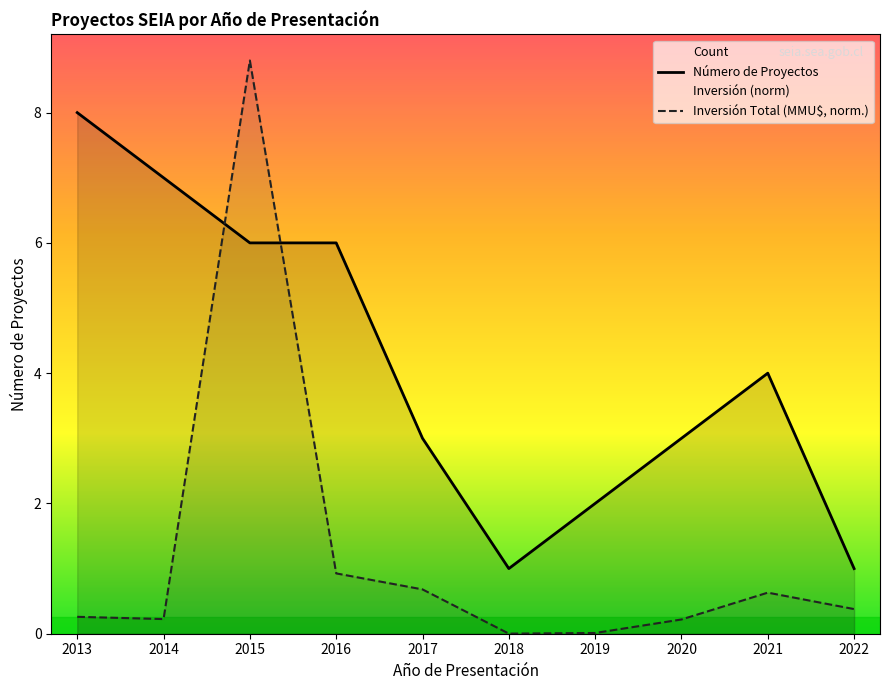

What is the difference between the maximum and second lowest values in the Inversión Total (MMU$, norm.) series?

8.8